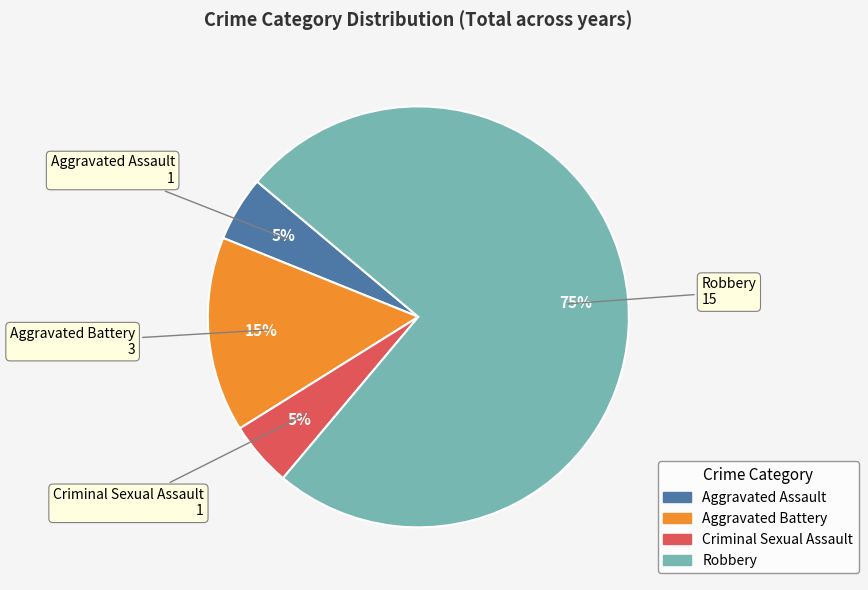

True or false: Aggravated Assault accounts for 19% of the total.

False